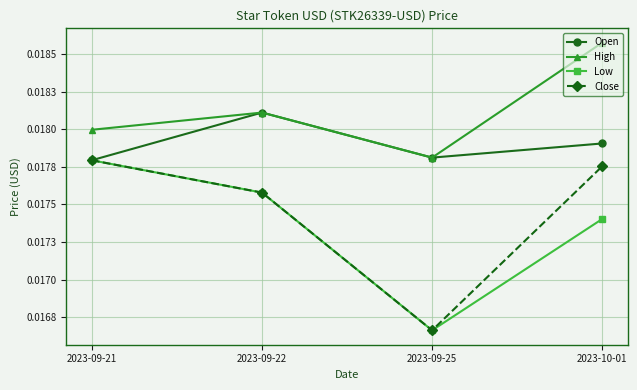

Is this an area chart (filled region under the line)?

No